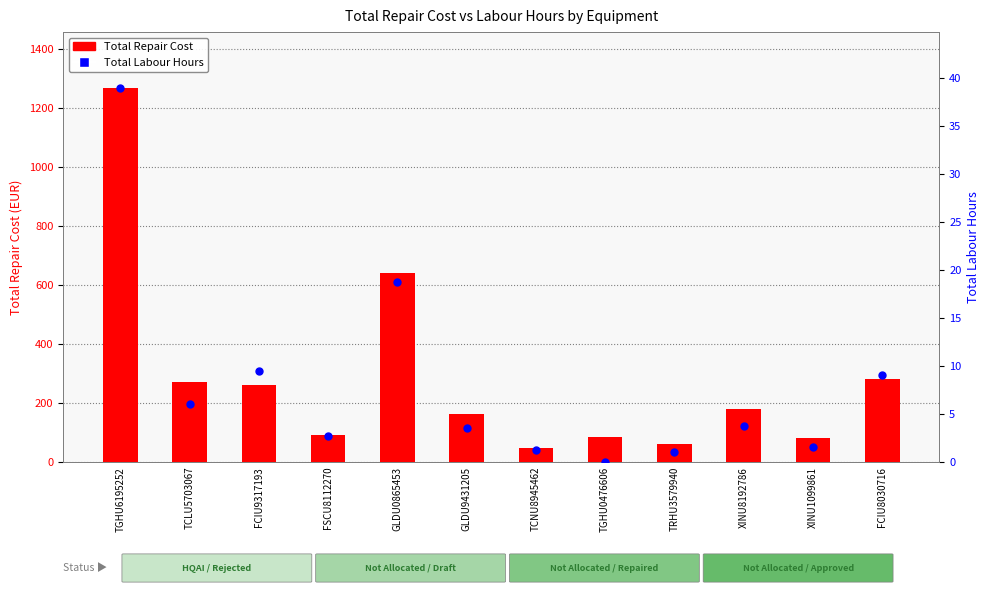

Is the value of Total Labour Hours at XINU8192786 greater than the value of Total Repair Cost at GLDU0865453?

No